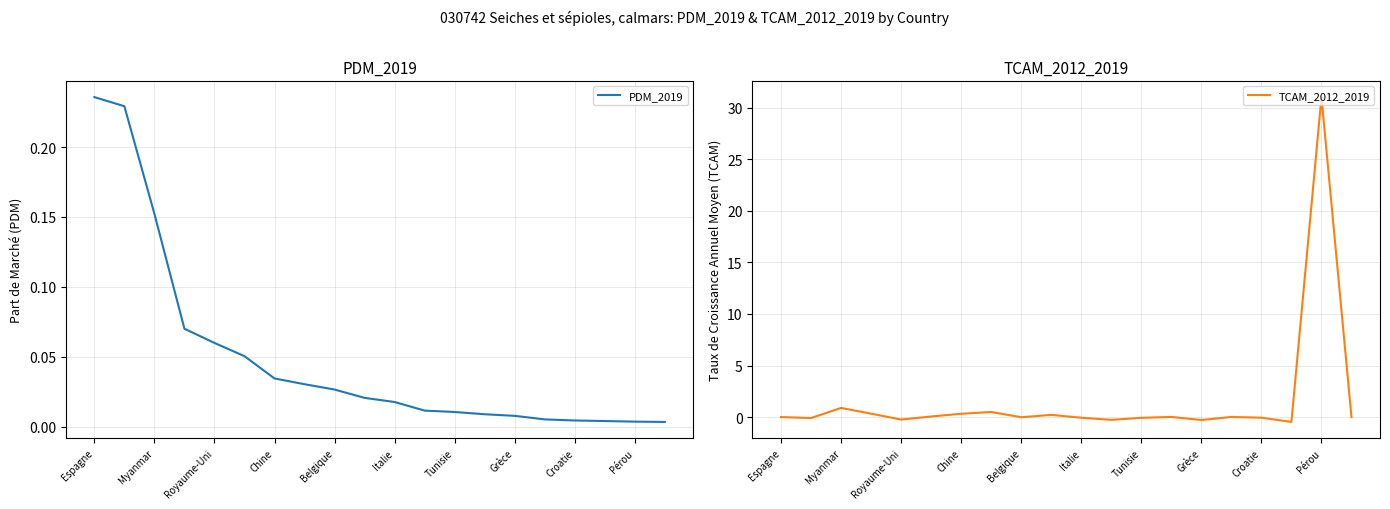

Which category has the highest value in the PDM_2019 series?

Espagne